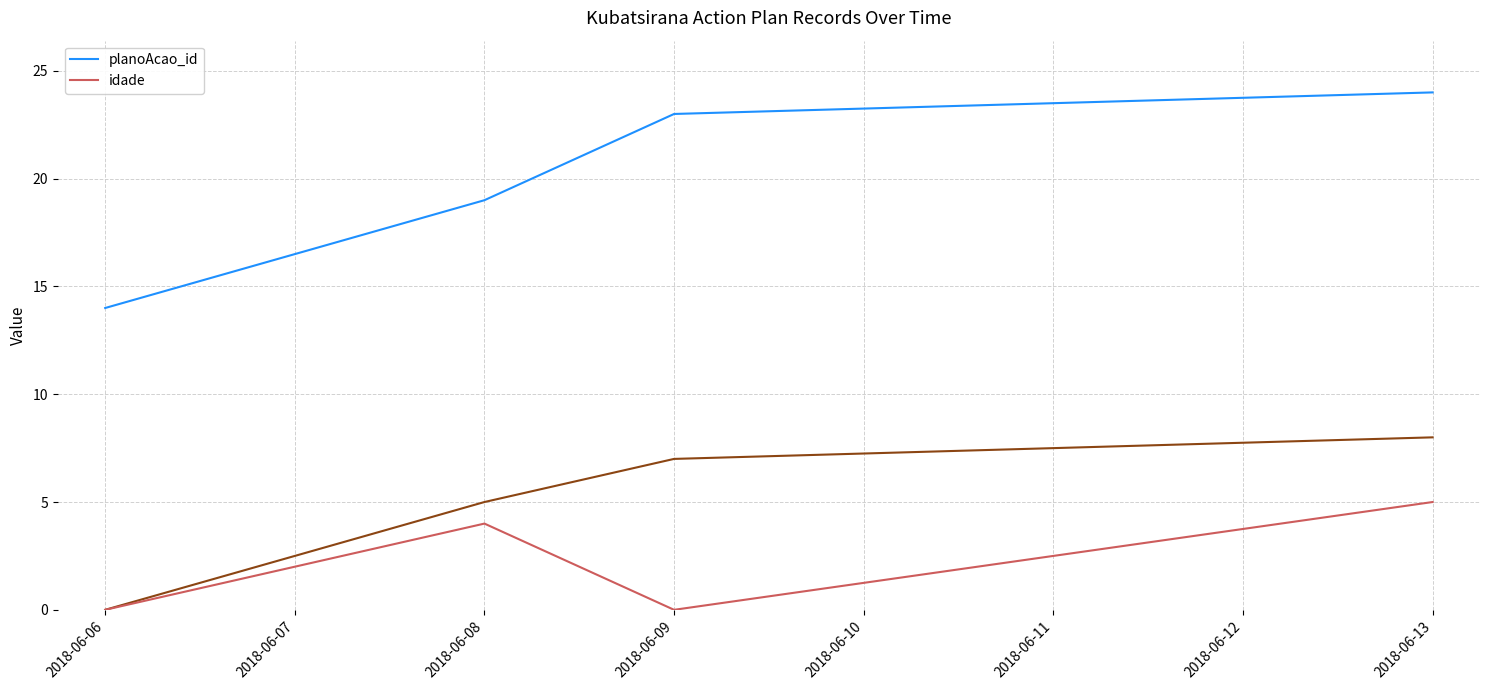

The value of idade at 2018-06-08 is 4. True or false?

True